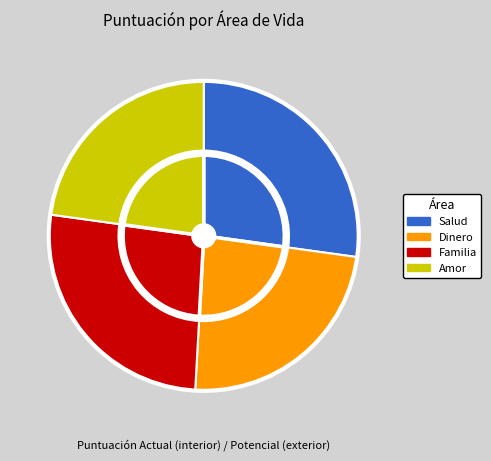

To the nearest percent, what is the combined percentage of Familia and Amor?

49%